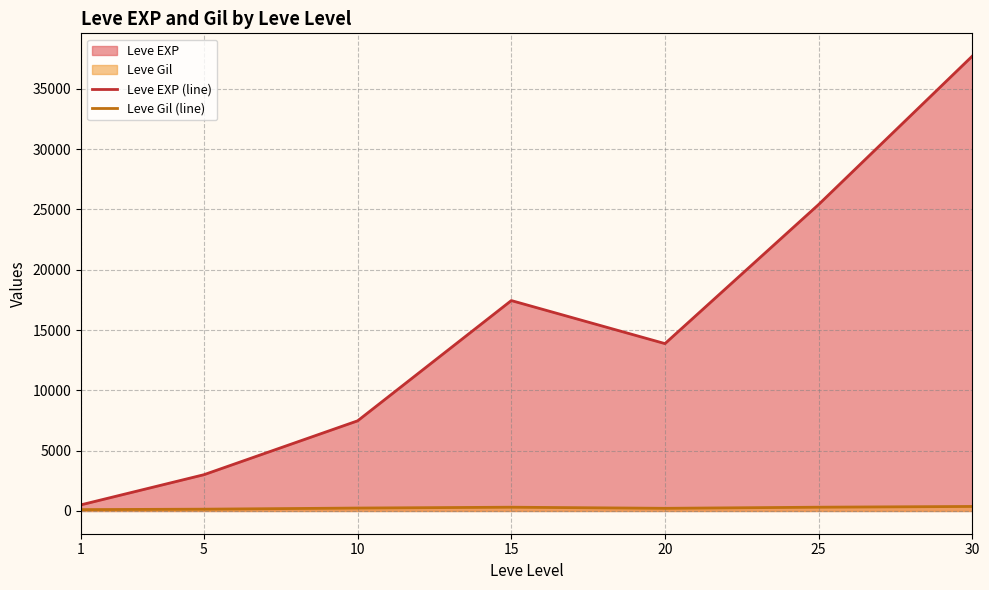

Count the number of data series in this chart.

2